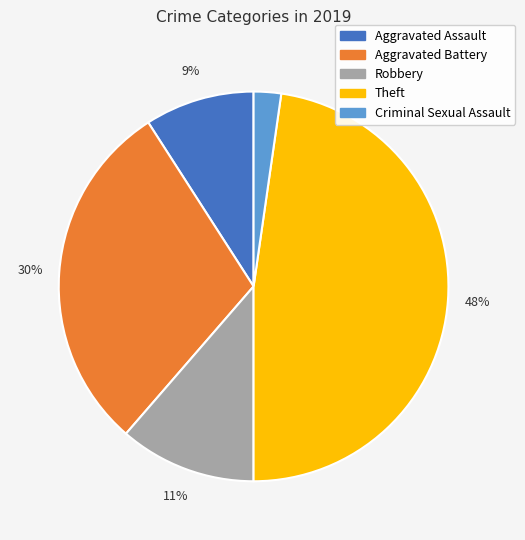

How many segments does this pie chart have?

5